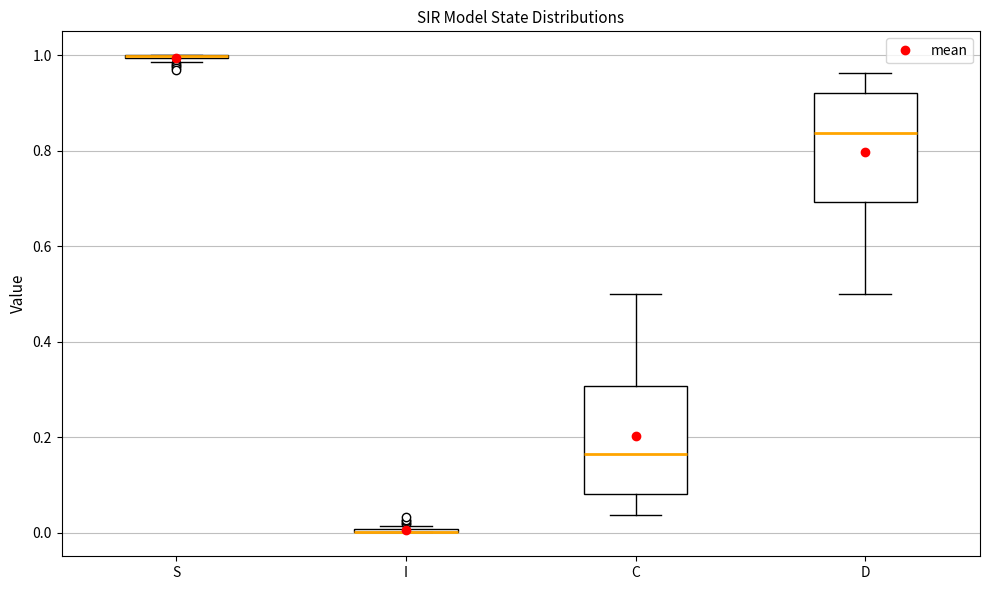

Reading left to right, transcribe this box plot: for each box, give where its median line is, the range the box spans, and where its two whiskers end, as read against the y-axis. The values are not printed on the chart, so give them approximately, as read against the axis.

S: box collapsed to a line at 1.00, whiskers 0.98 to 1.00
I: box collapsed to a line at 0.00, whiskers 0.00 to 0.02
C: median 0.16, box 0.08 to 0.30, whiskers 0.04 to 0.50
D: median 0.84, box 0.70 to 0.92, whiskers 0.50 to 0.96